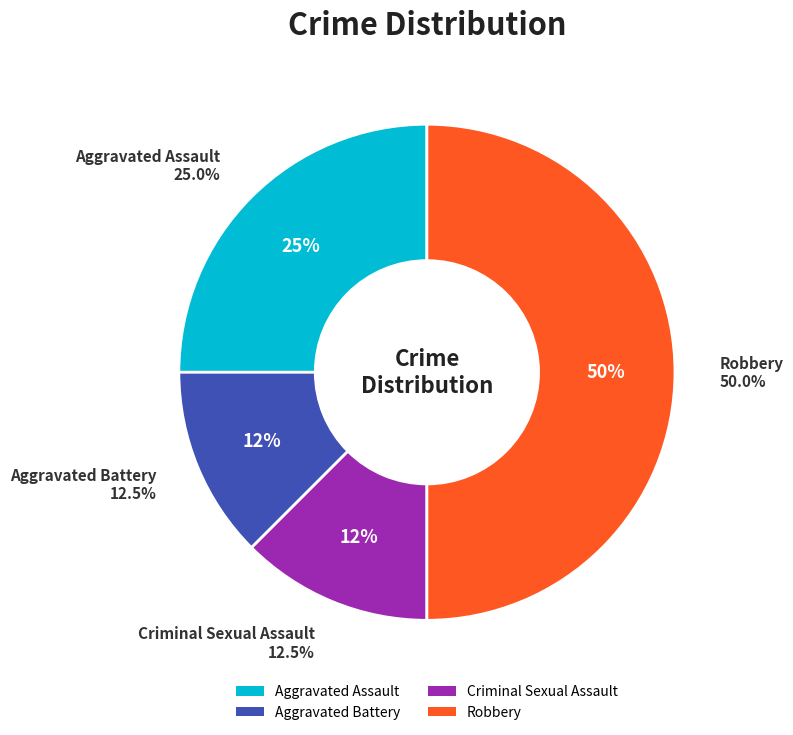

True or false: Aggravated Battery accounts for 12% of the total.

True